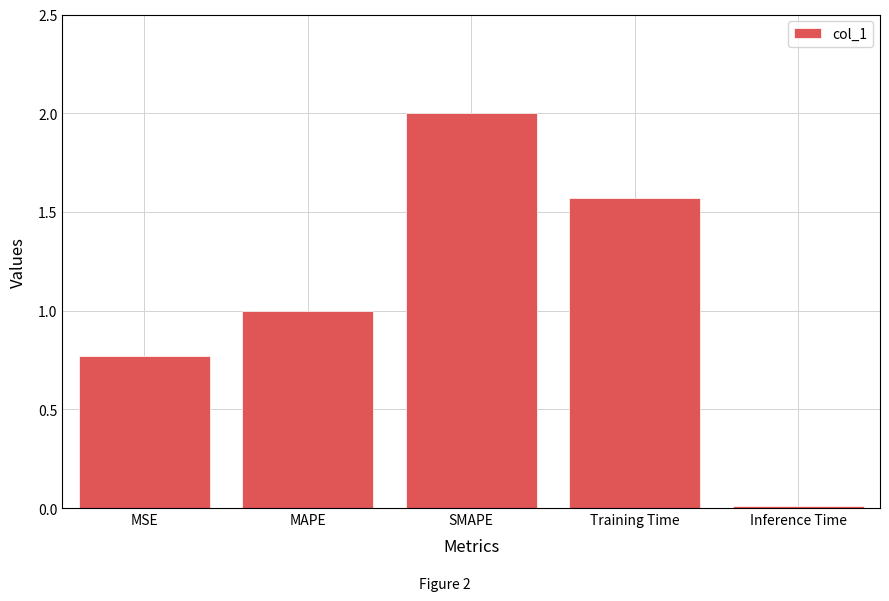

Which label corresponds to the largest value in the chart?

SMAPE